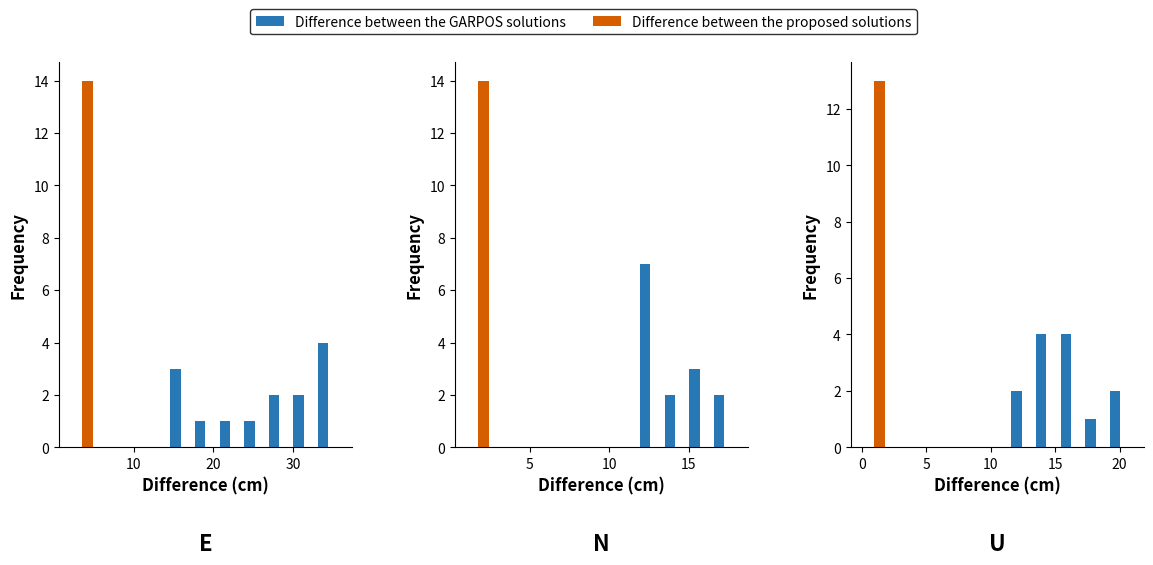

What is the label of the 6th bar from the right?

10